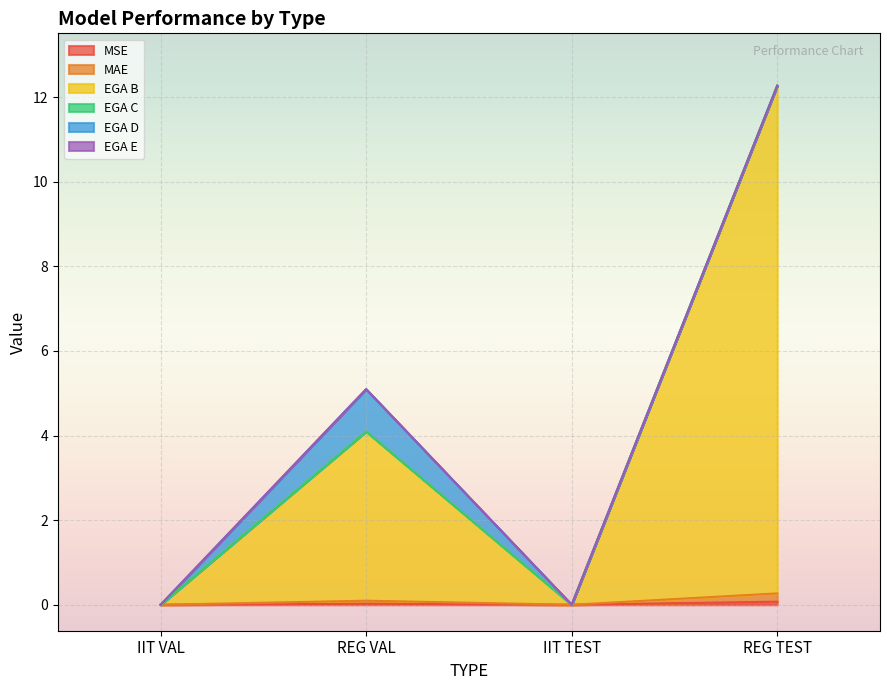

True or false: MSE has a value of 0.0 at IIT TEST.

True